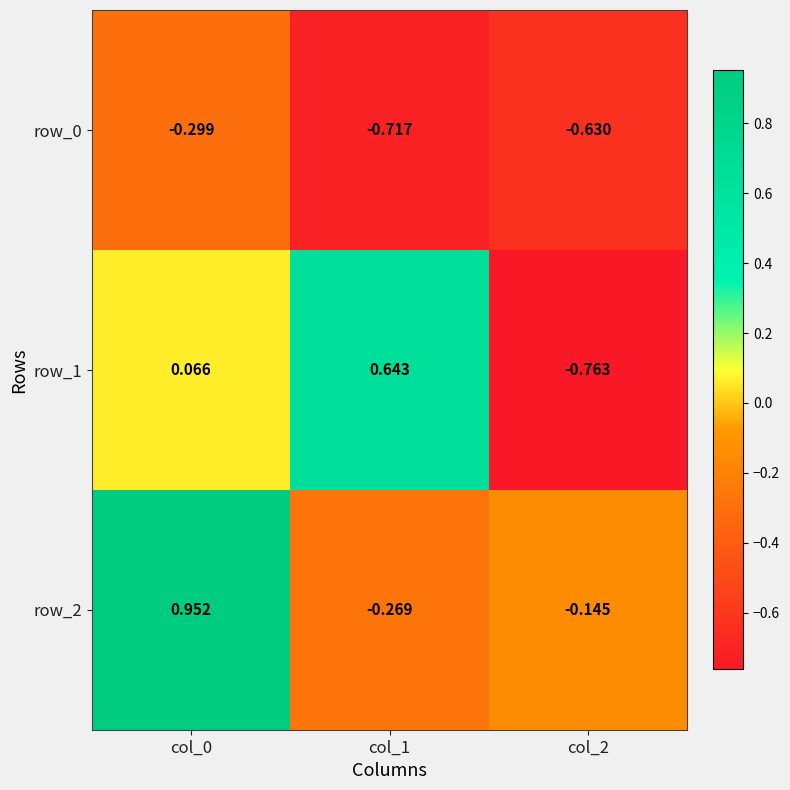

At which label does row_2 first exceed 0?

col_0